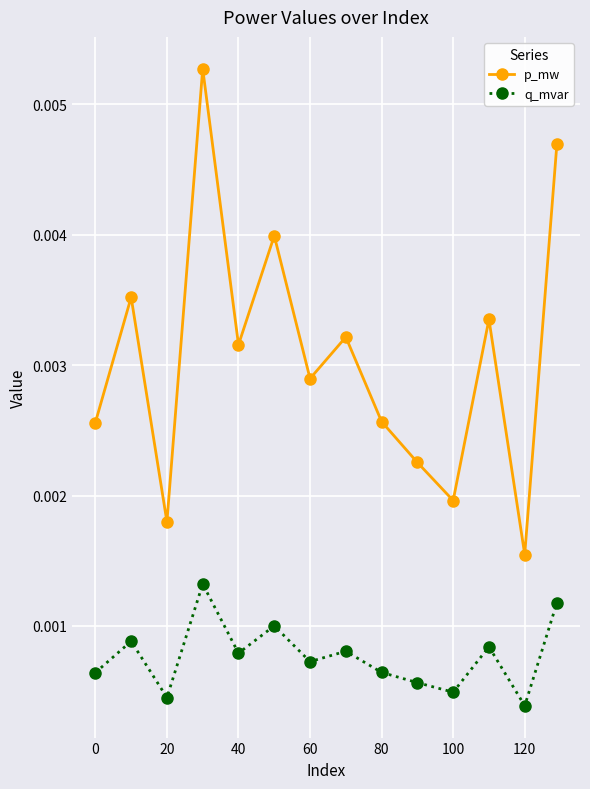

How many q_mvar values are between 0 and 1?

14